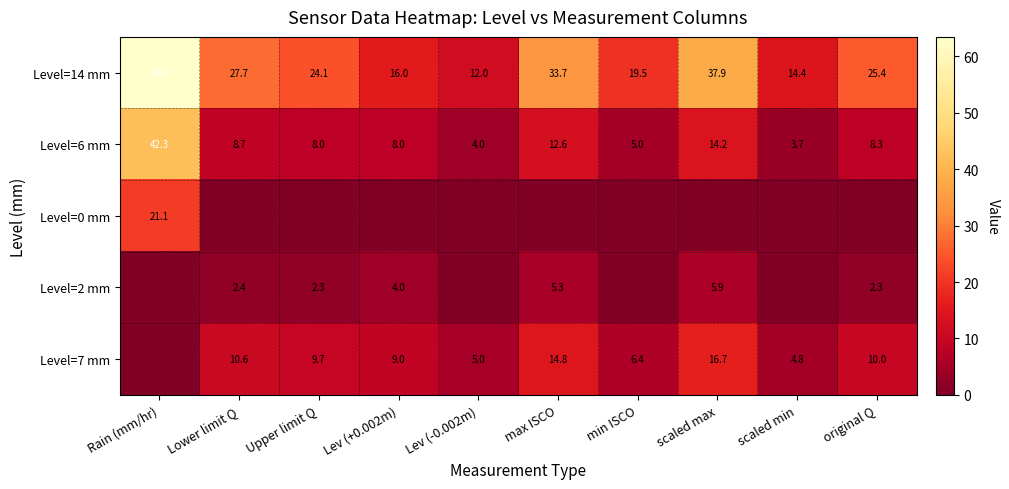

At which category is the sum across all series the highest?

Rain (mm/hr)